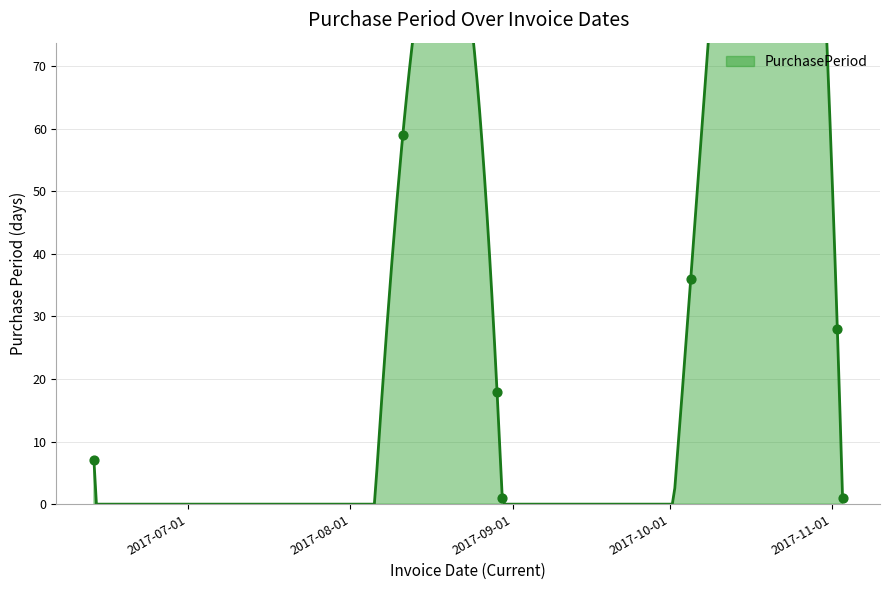

What is the change in value from 2017-06-13 to 2017-08-29?

+11